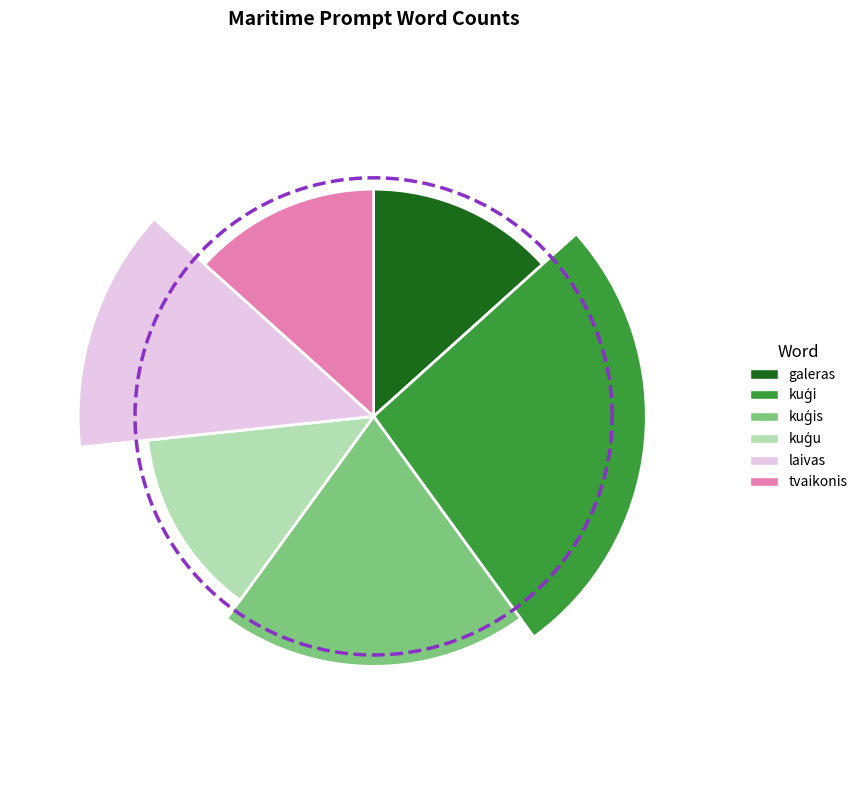

True or false: kuģu accounts for 13% of the total.

True